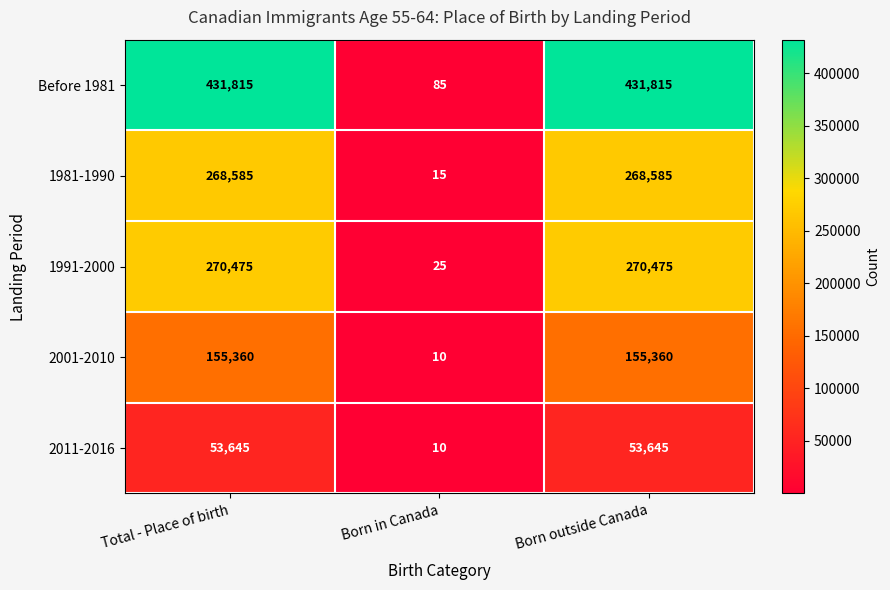

What is the sum of all 1991-2000 values?

540975